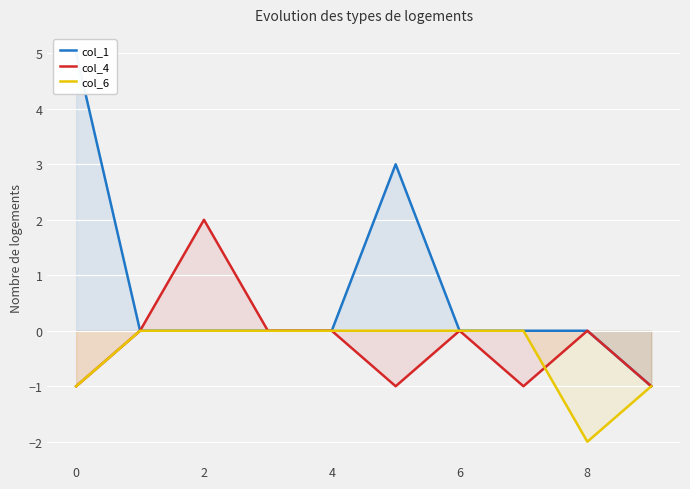

The value of col_6 at 6 is 1. True or false?

False